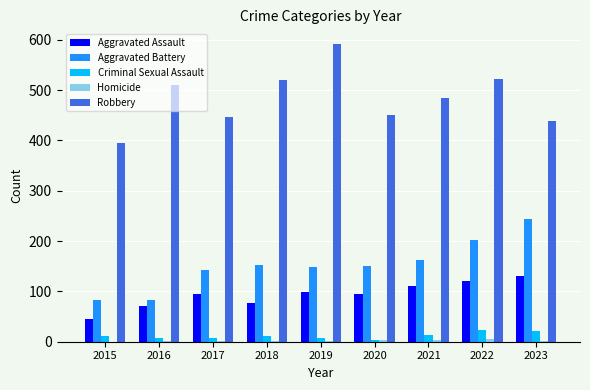

What is the greatest value displayed?

591